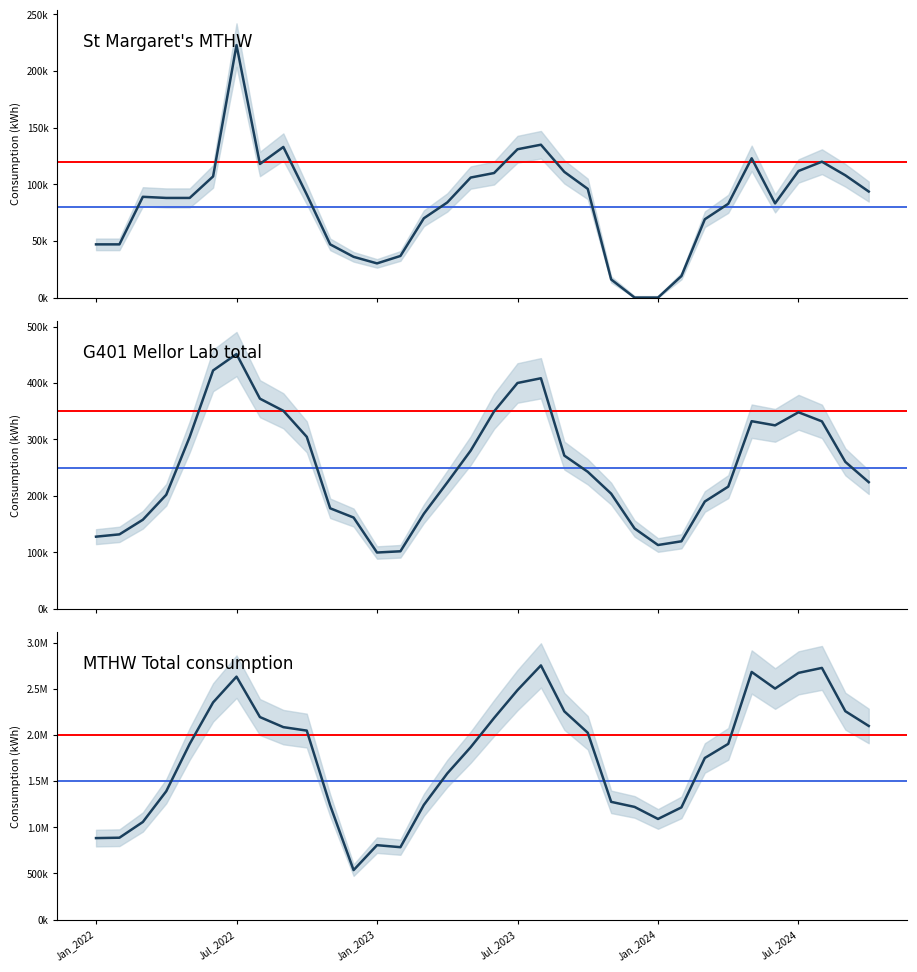

How many values in the MTHW Total consumption series are below 1903140?

17